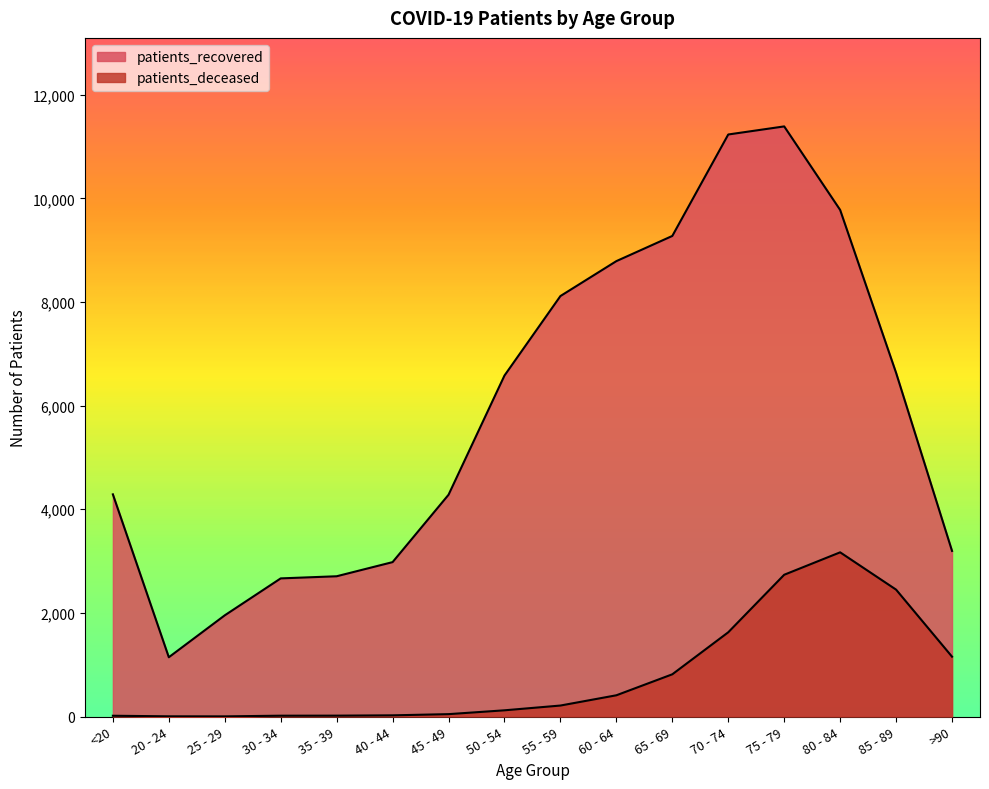

True or false: patients_deceased and patients_recovered intersect in this chart.

False